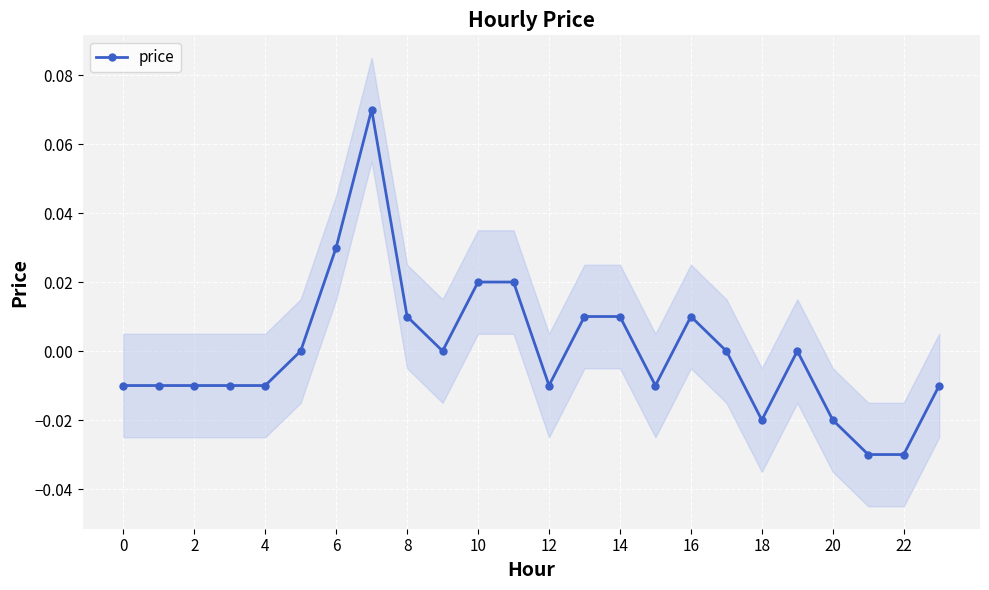

True or false: there are more than 1 points higher than both neighbors.

True